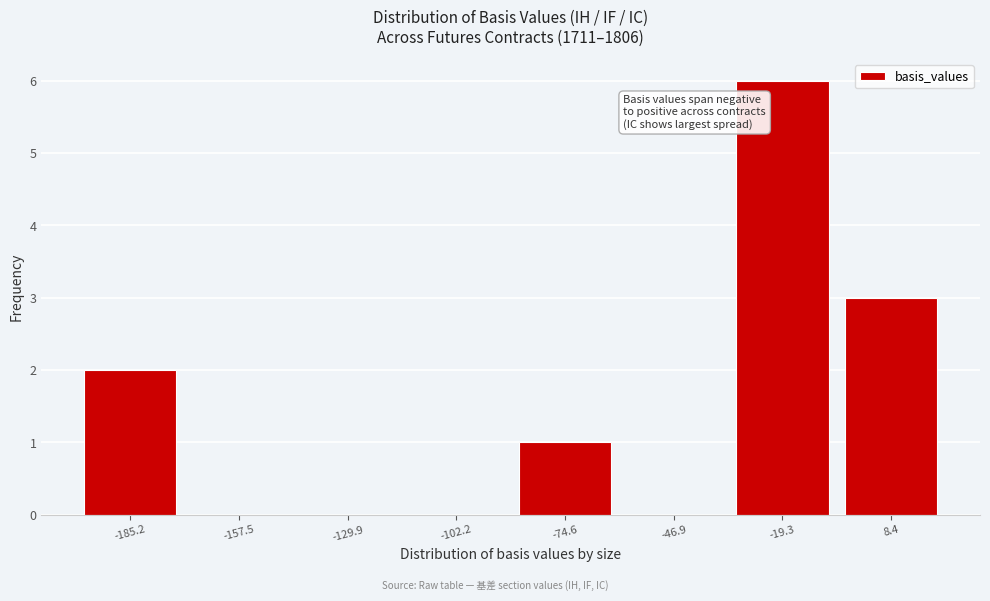

What is the sum of the values at -157.5 and 8.4?

3